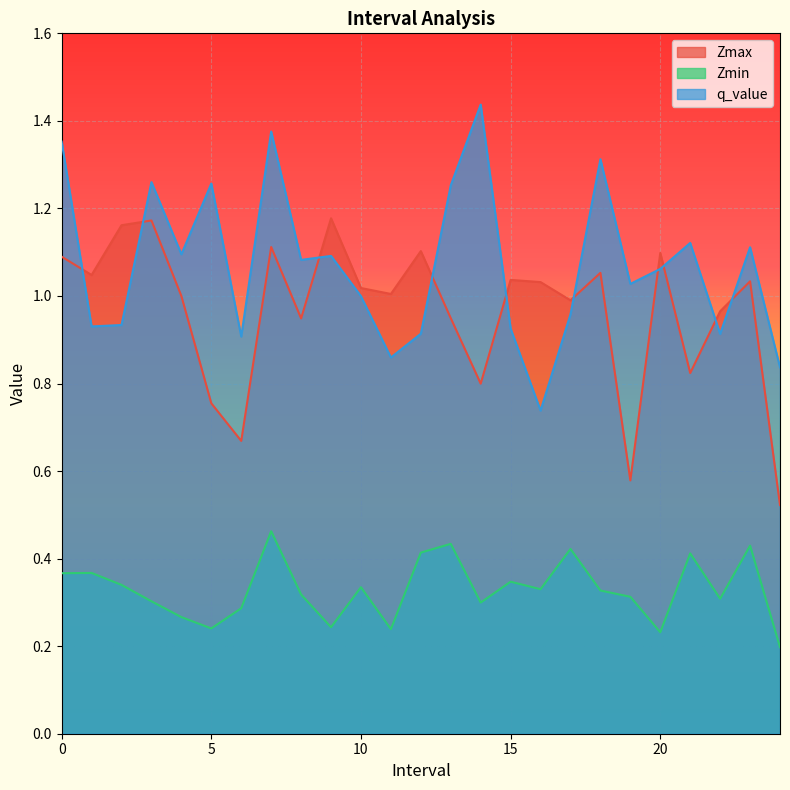

Rank the series at 18 from highest to lowest value.

q_value, Zmax, Zmin